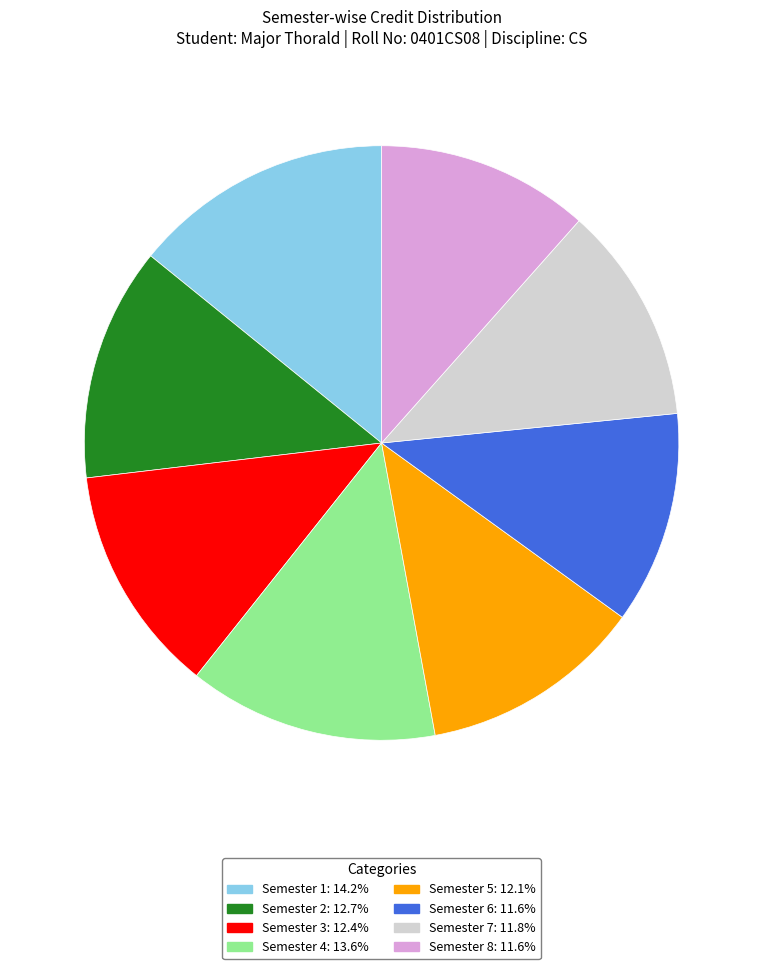

Which has a higher value, Semester 8 or Semester 4?

Semester 4